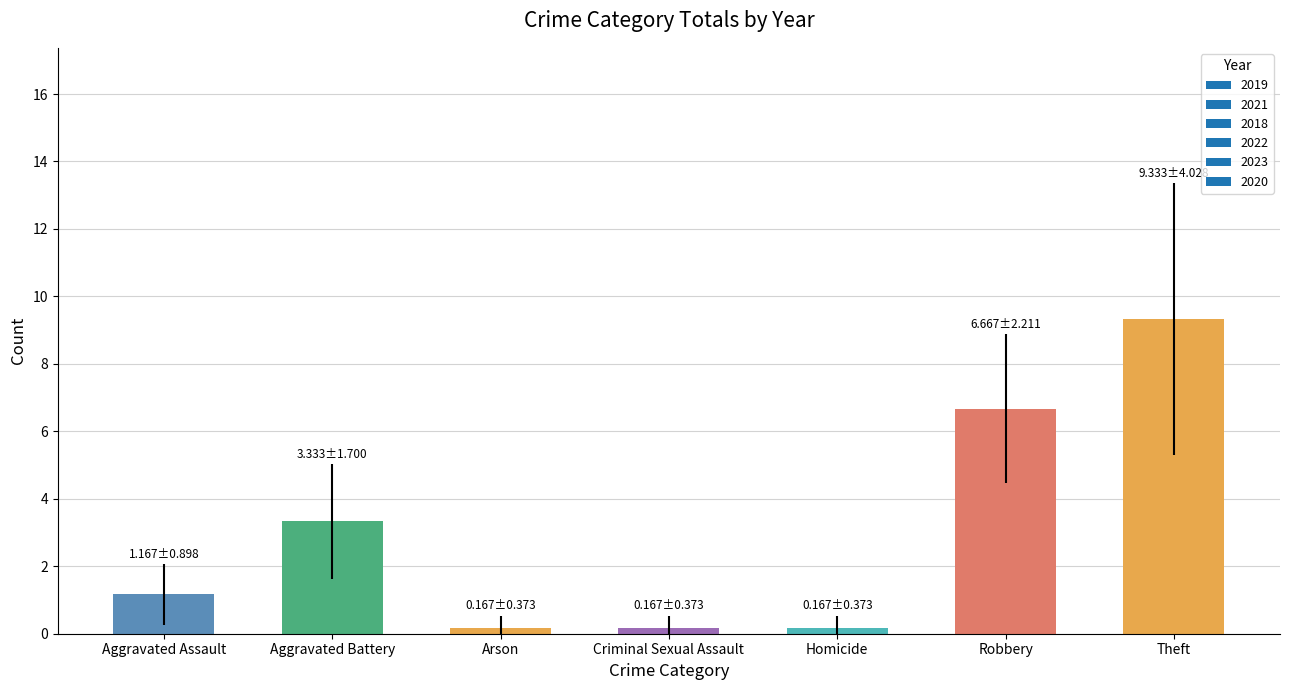

Read the value at Aggravated Battery.

3.3